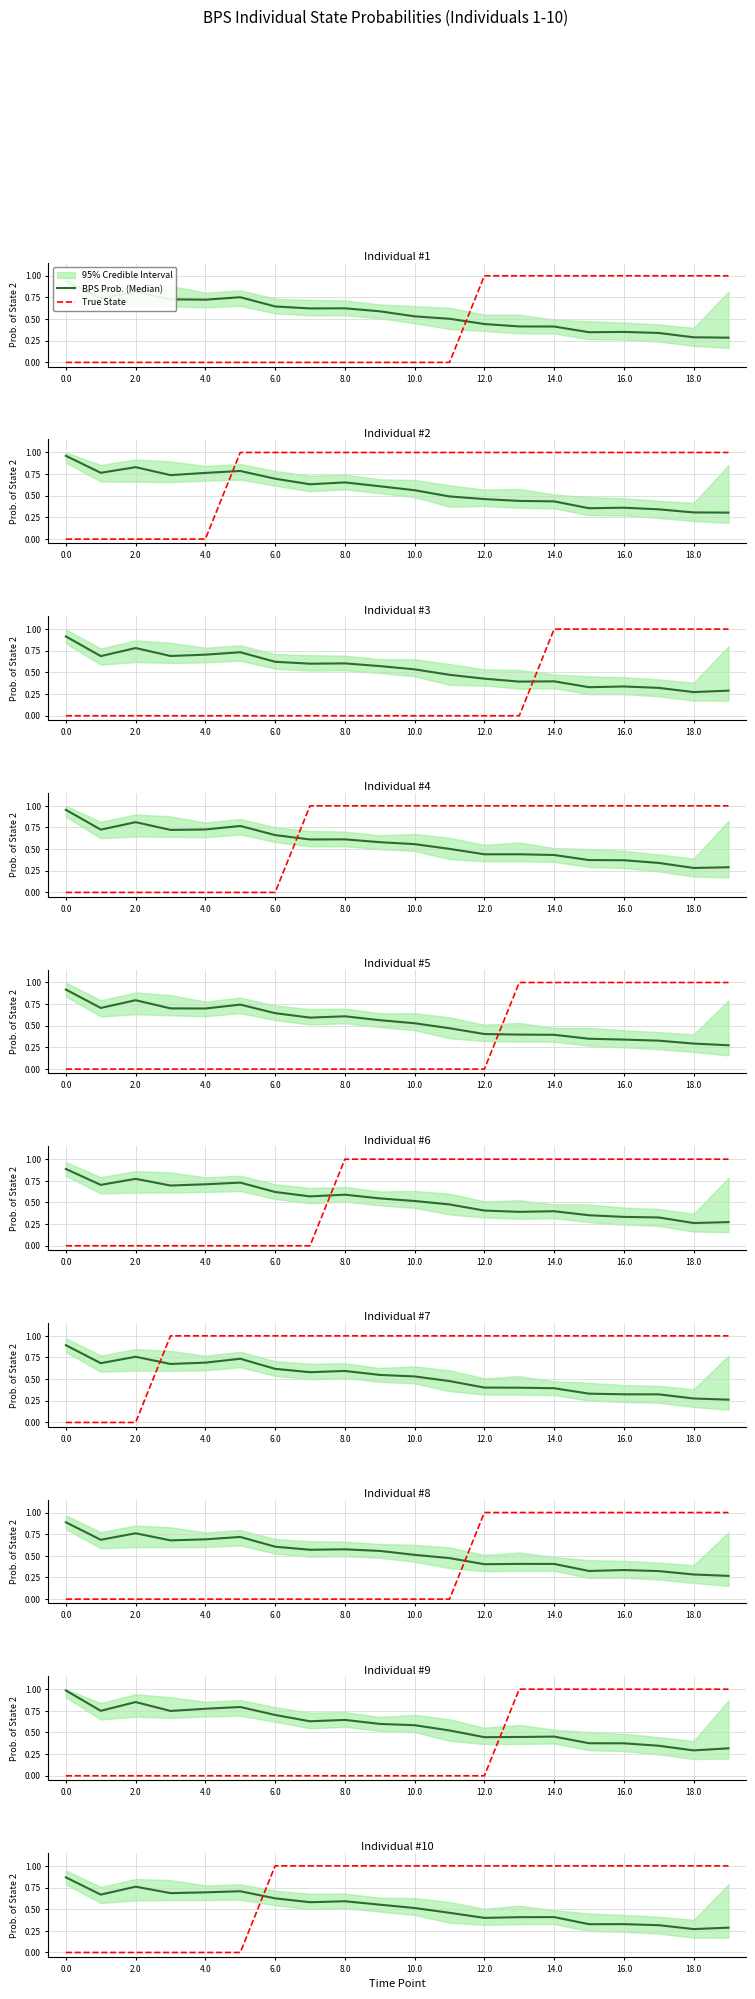

How many data points does each series have?

20